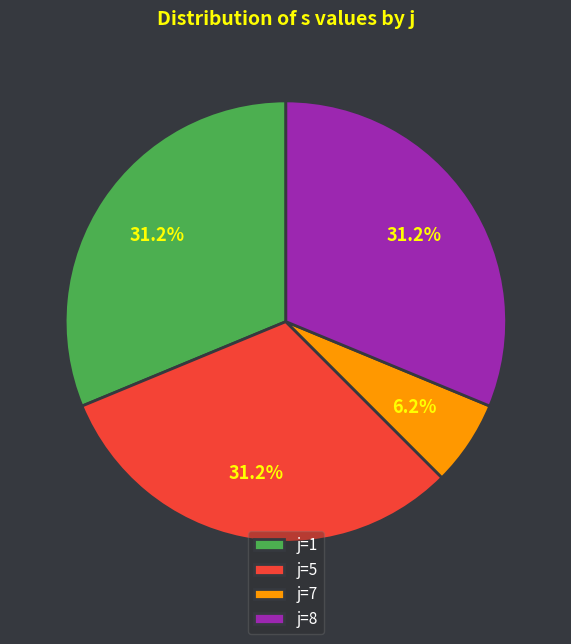

True or false: j=7 accounts for 13% of the total.

False